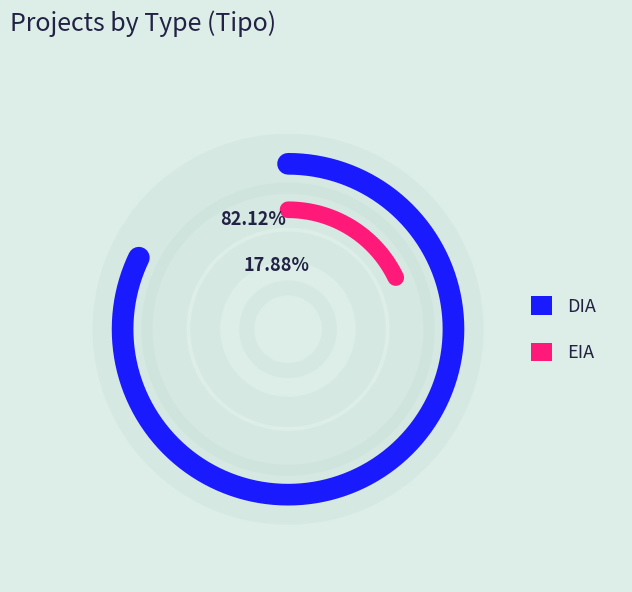

Approximately how many times larger is the value at EIA compared to DIA?

0.2